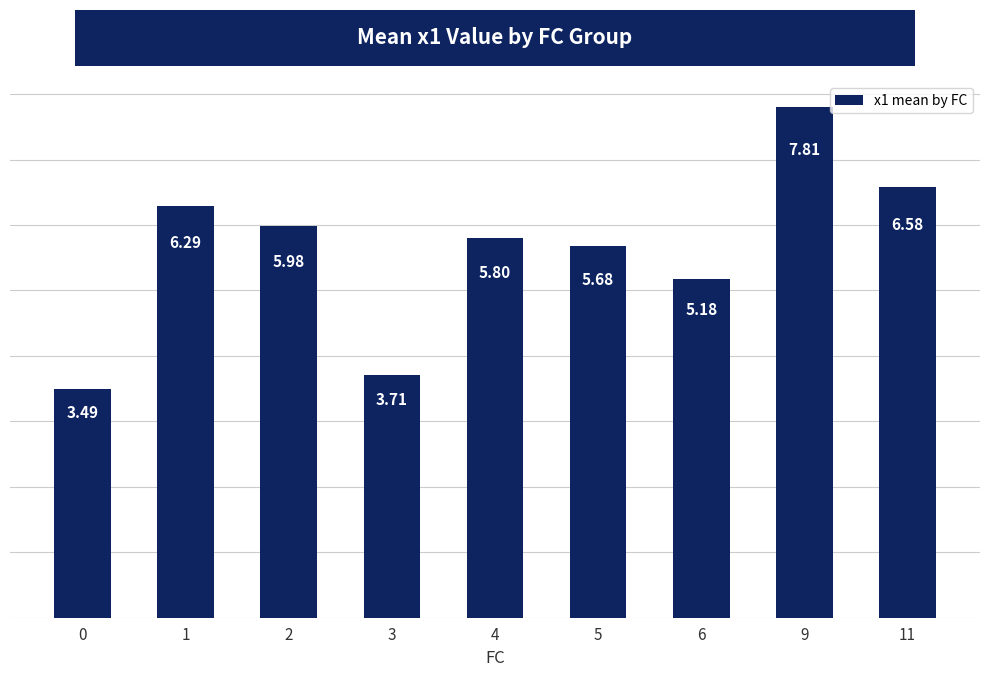

At which label is the value closest to 5?

6